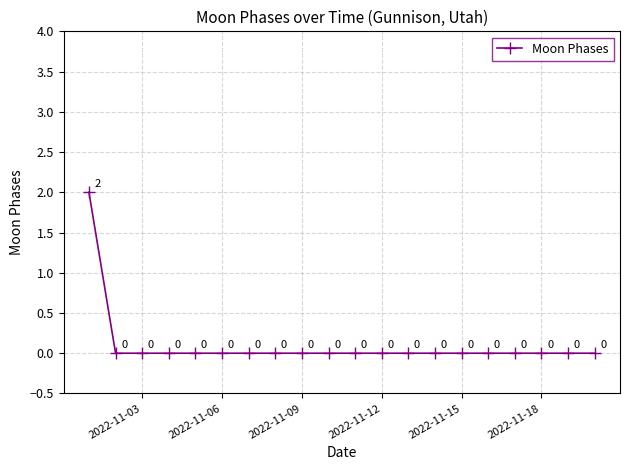

True or false: there are more than 1 points higher than both neighbors.

False